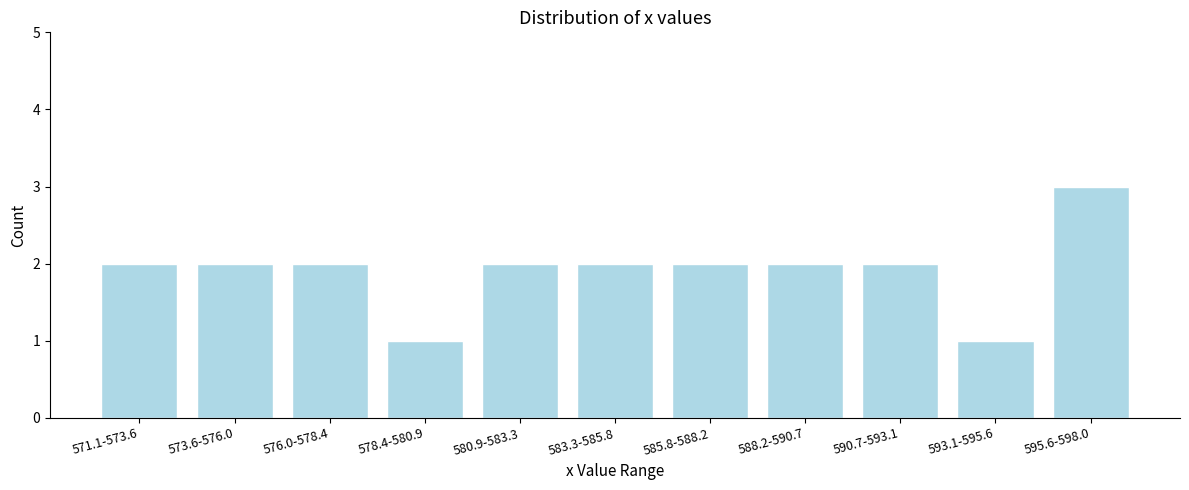

Reading right to left, what are all the values shown in this chart?

595.6-598.0=3	593.1-595.6=1	590.7-593.1=2	588.2-590.7=2	585.8-588.2=2	583.3-585.8=2	580.9-583.3=2	578.4-580.9=1	576.0-578.4=2	573.6-576.0=2	571.1-573.6=2